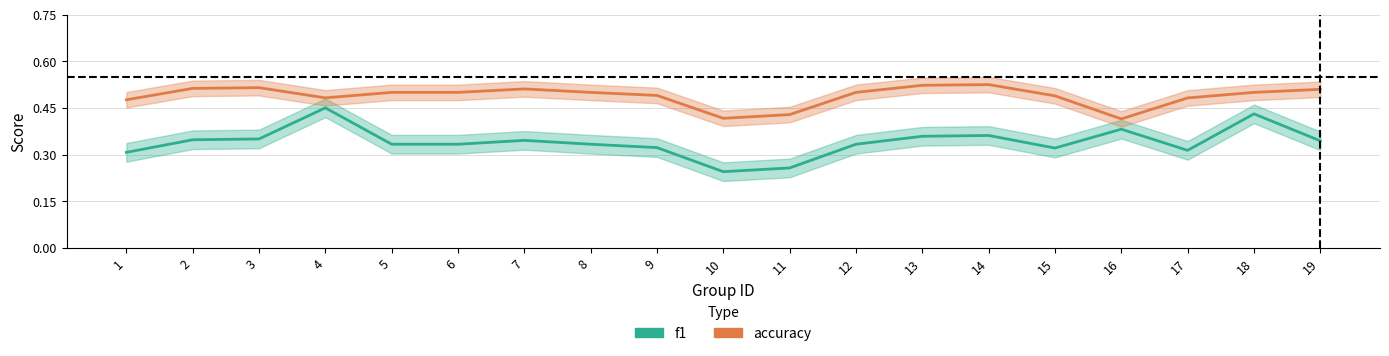

Between 12 and 18, which series saw the biggest shift?

f1